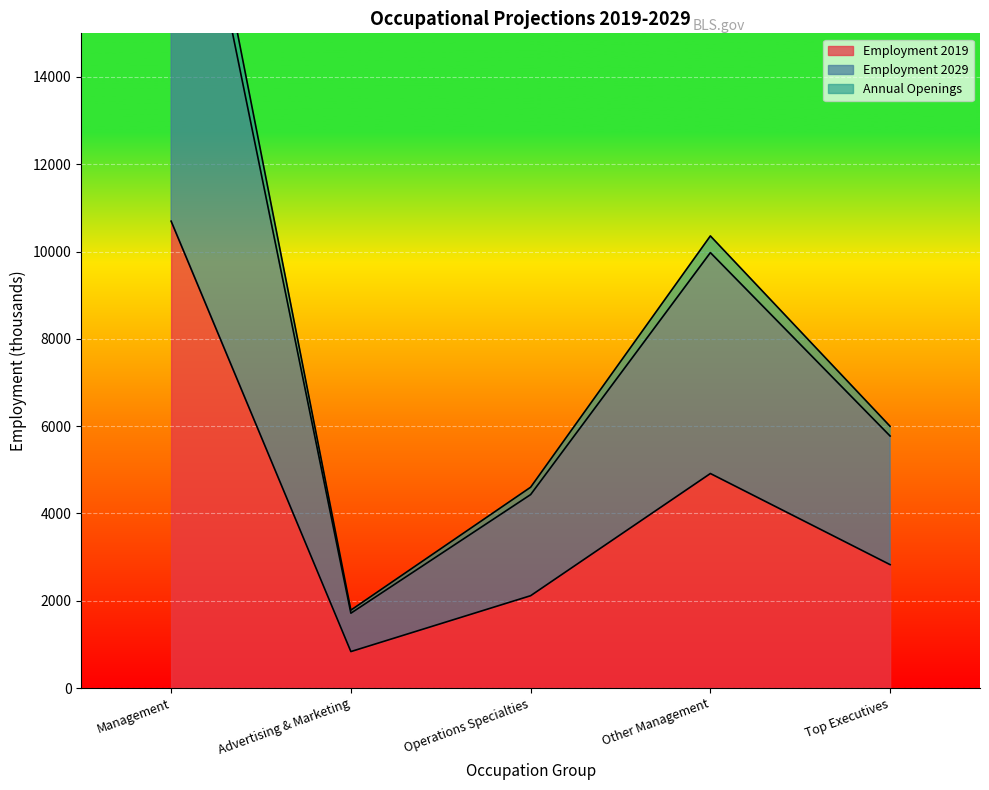

Reading left to right, what are all the values shown in this chart?

Employment 2019: 10697.2	836.7	2116.6	4915.9	2828.0
Employment 2029: 21899.4	1715.7	4433.2	9976.2	5774.3
Annual Openings: 22742.4	1785.7	4601.7	10358.5	5996.5